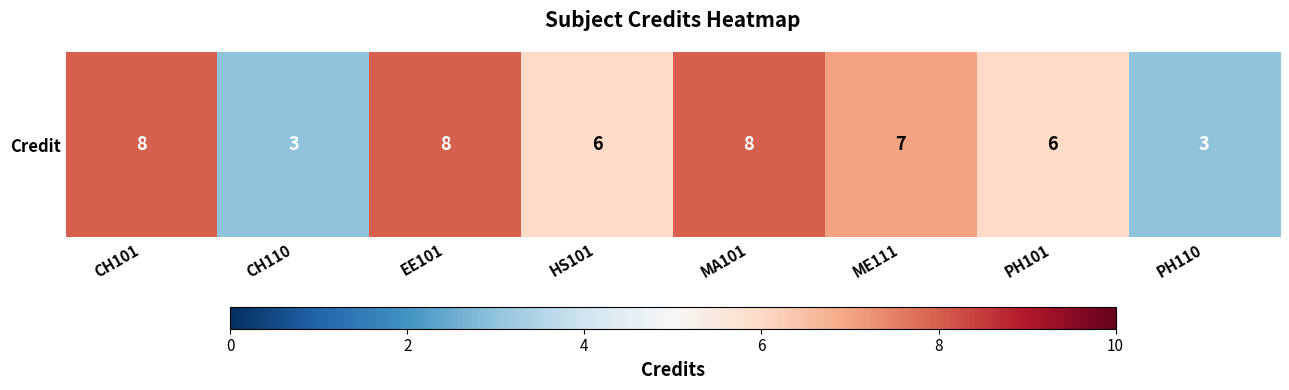

What is the difference between the second highest and second lowest values?

5